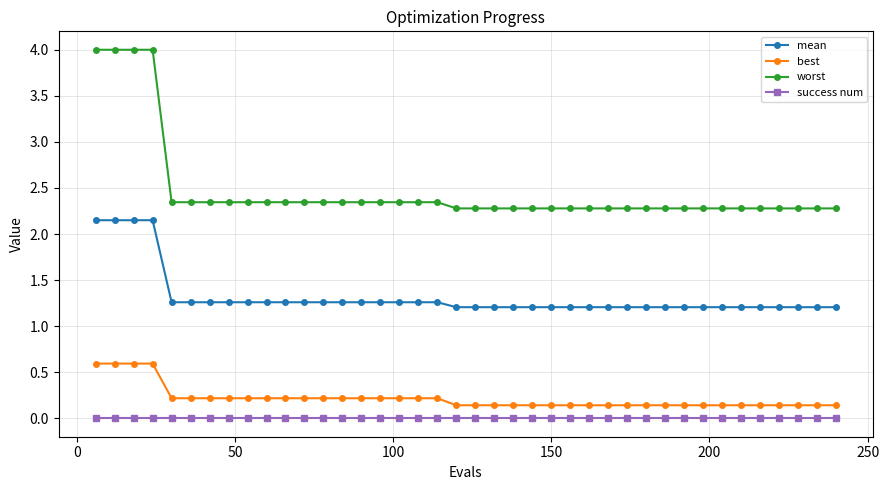

What is the sum of all worst values?

99.0